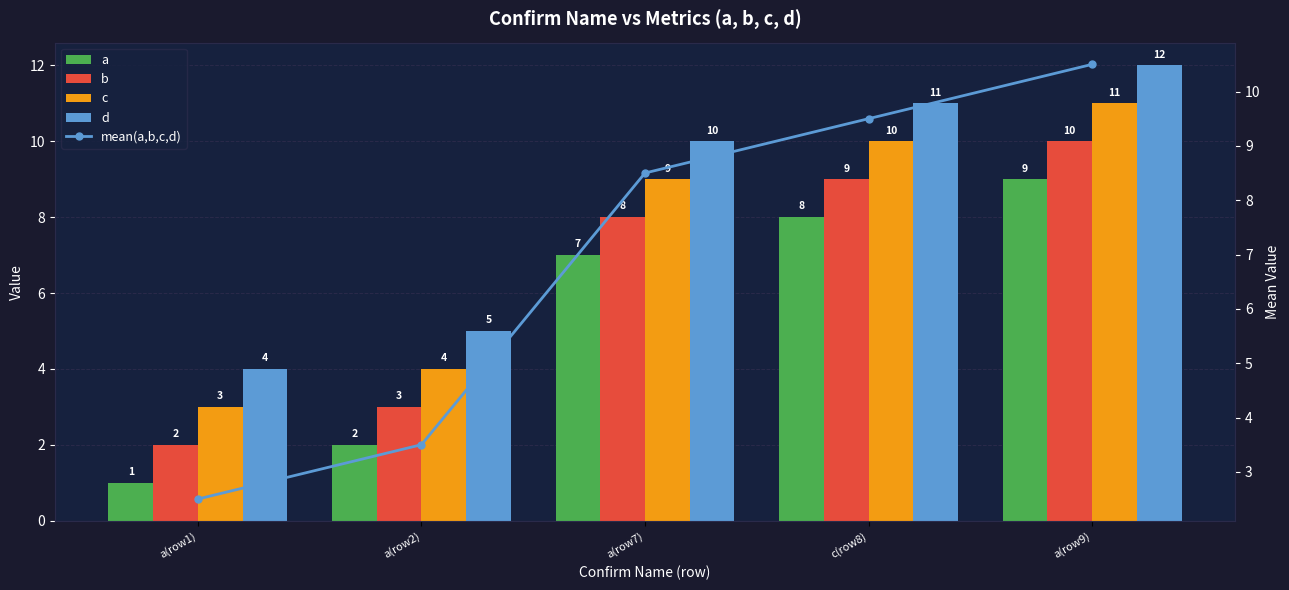

Count the number of categories in the chart.

5